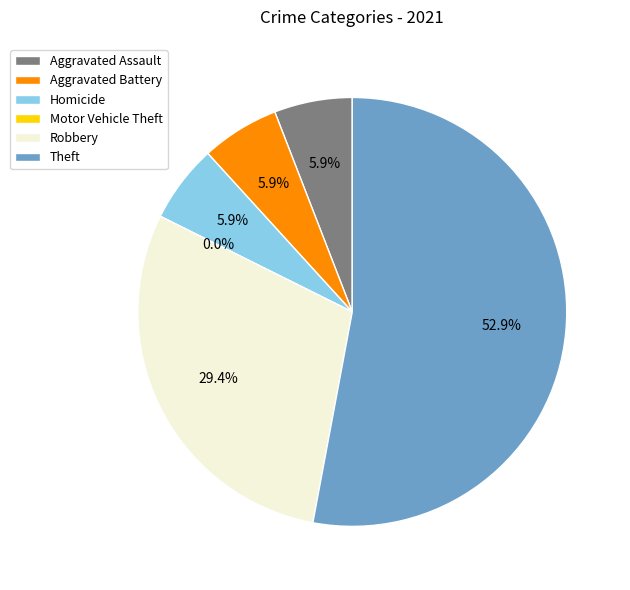

How much of the chart is everything except Robbery?

70.6%